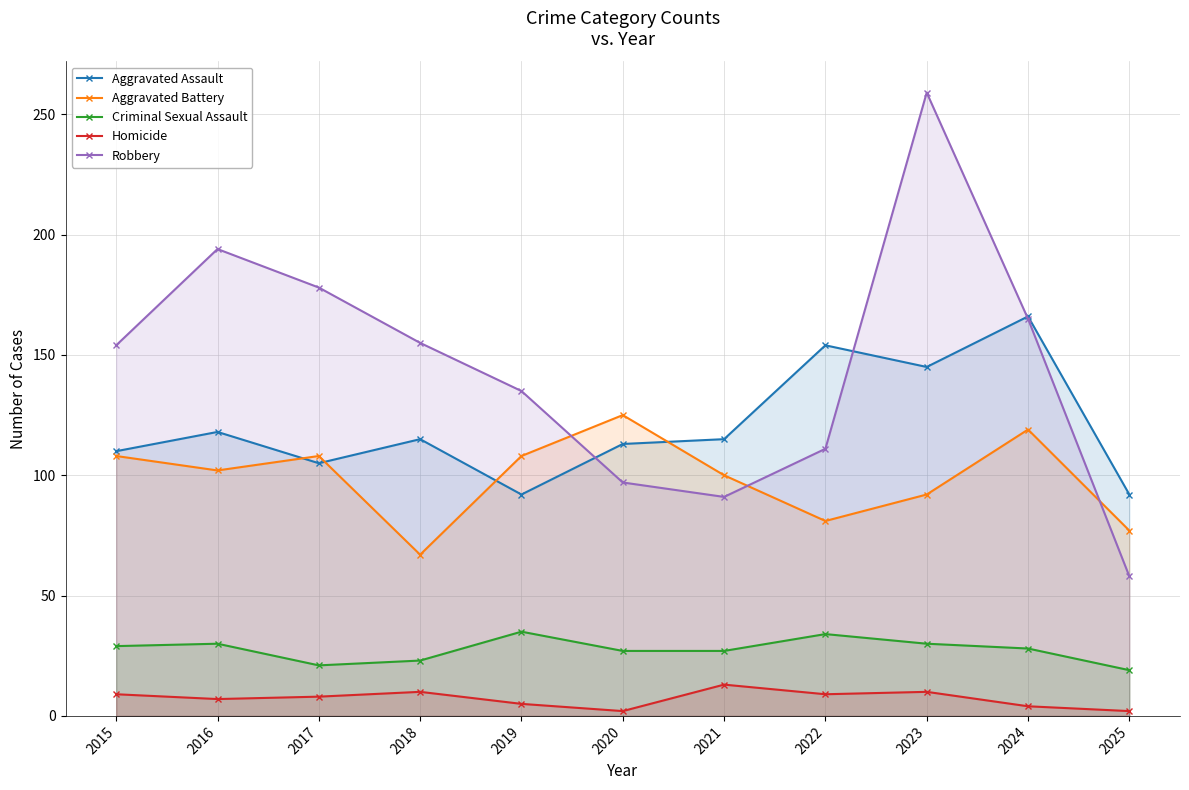

Between 2024 and 2020, which is larger?

2024